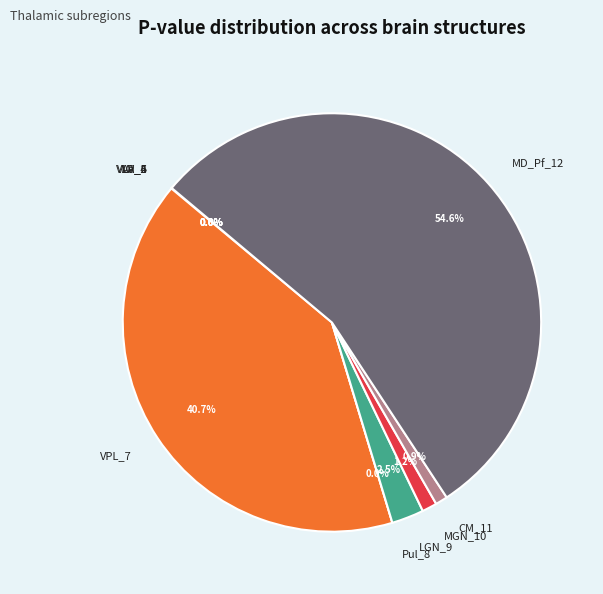

Which slice is the largest?

MD_Pf_12